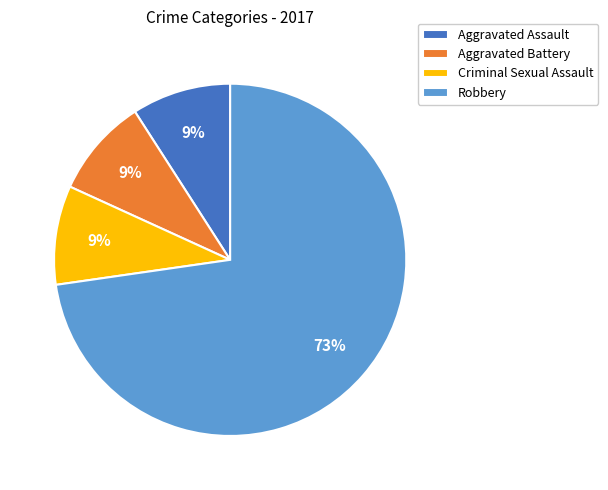

Which slice is the largest?

Robbery